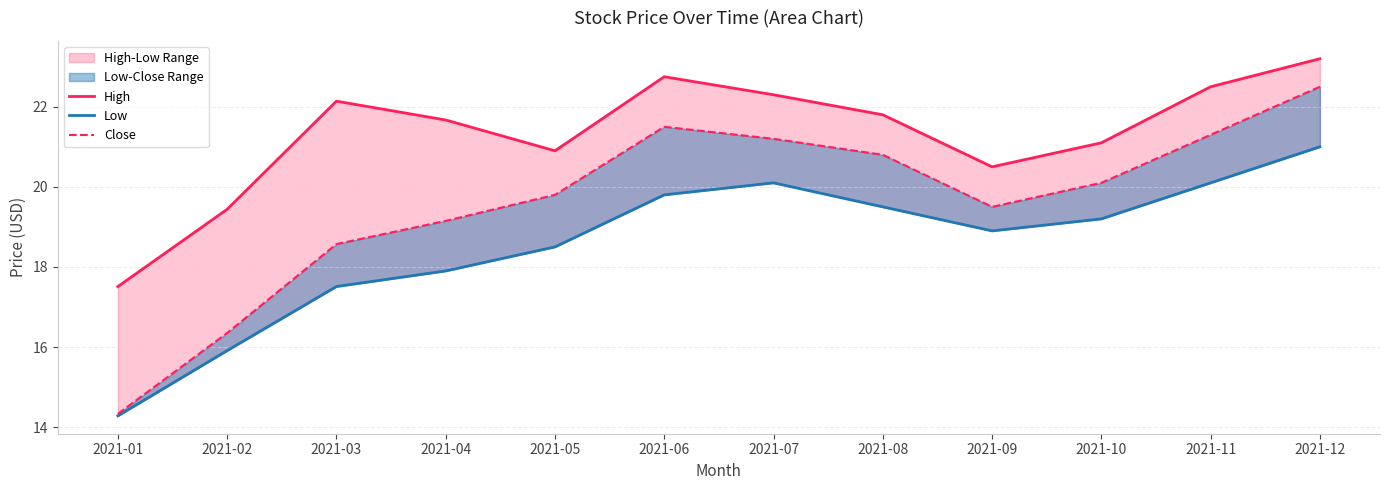

At which category is the sum across all series the highest?

2021-12